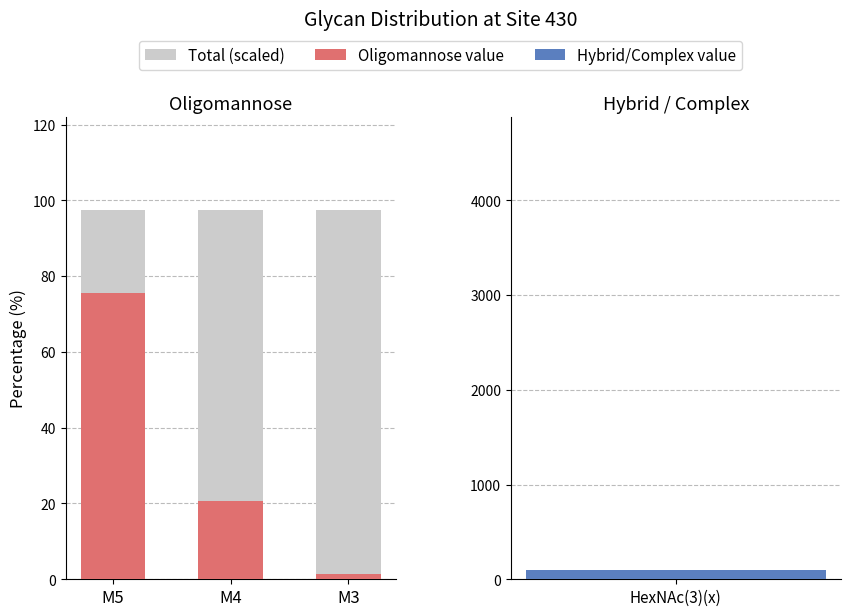

Between M5 and M3, which is larger?

M5